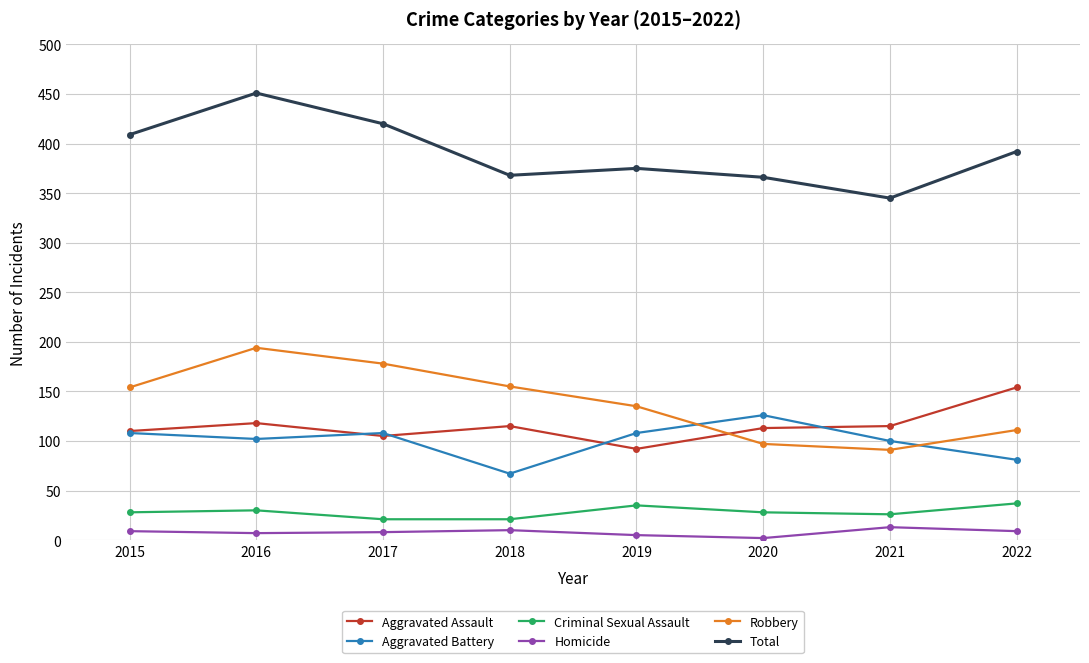

At which category does Robbery reach its first local peak?

2016